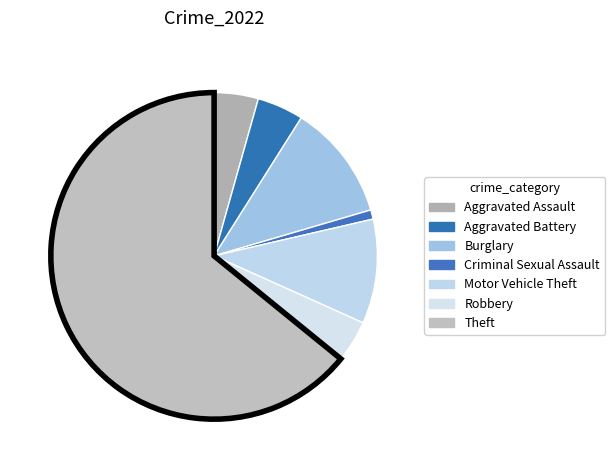

Approximately how many times larger is the value at Burglary compared to Criminal Sexual Assault?

12.5